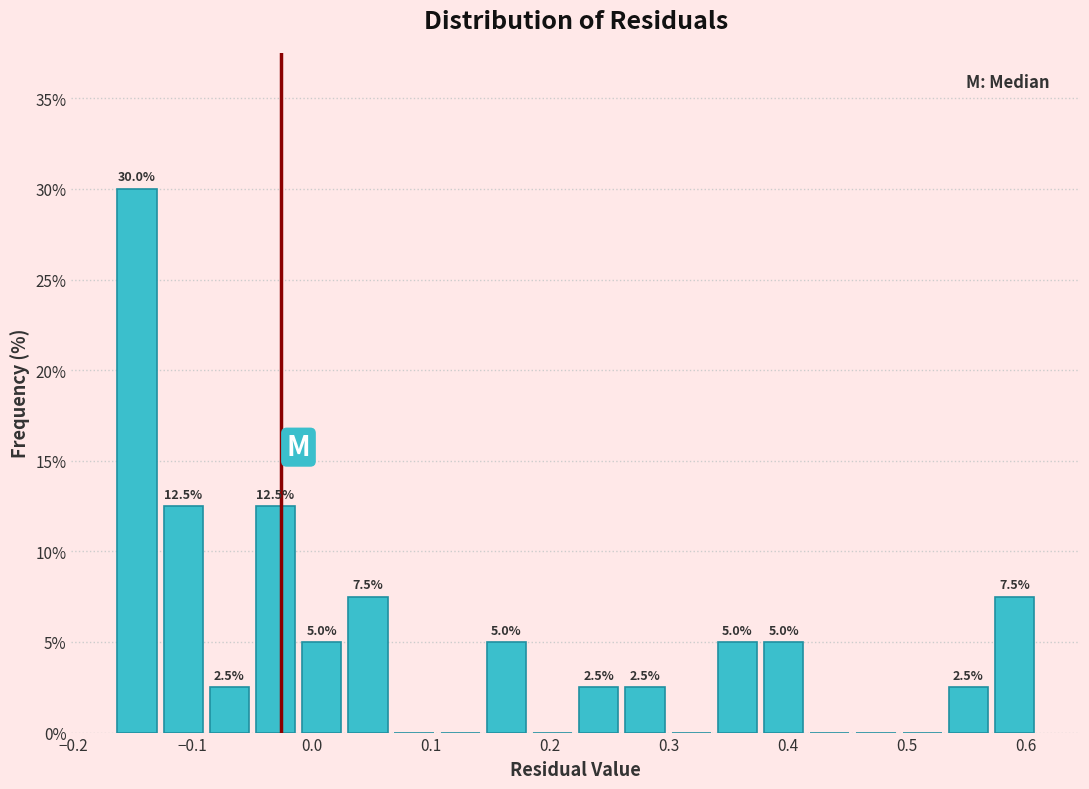

Read against the x-axis, roughly where is the centre of the tallest bar?

-0.15